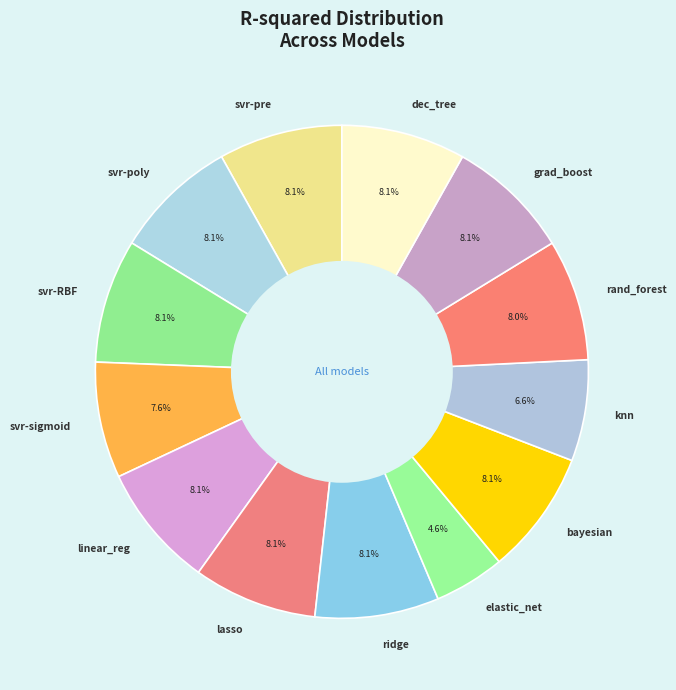

To the nearest percent, what is the average slice percentage?

8%